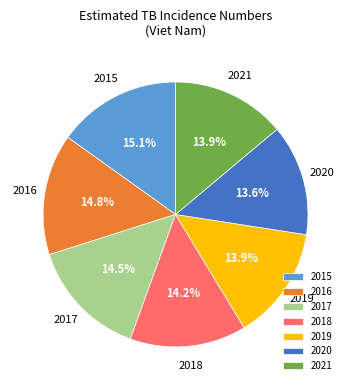

Does any single category account for the majority?

No